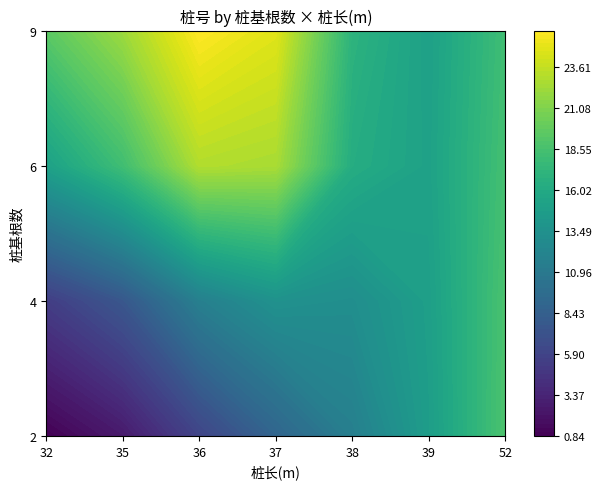

What is the total value across all series at 32?

57